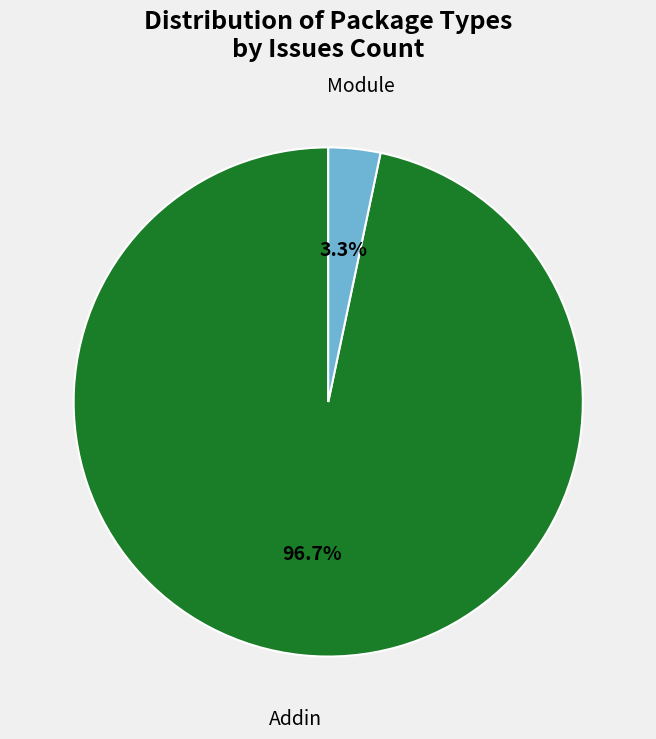

Does Addin account for over 50% of the chart?

Yes